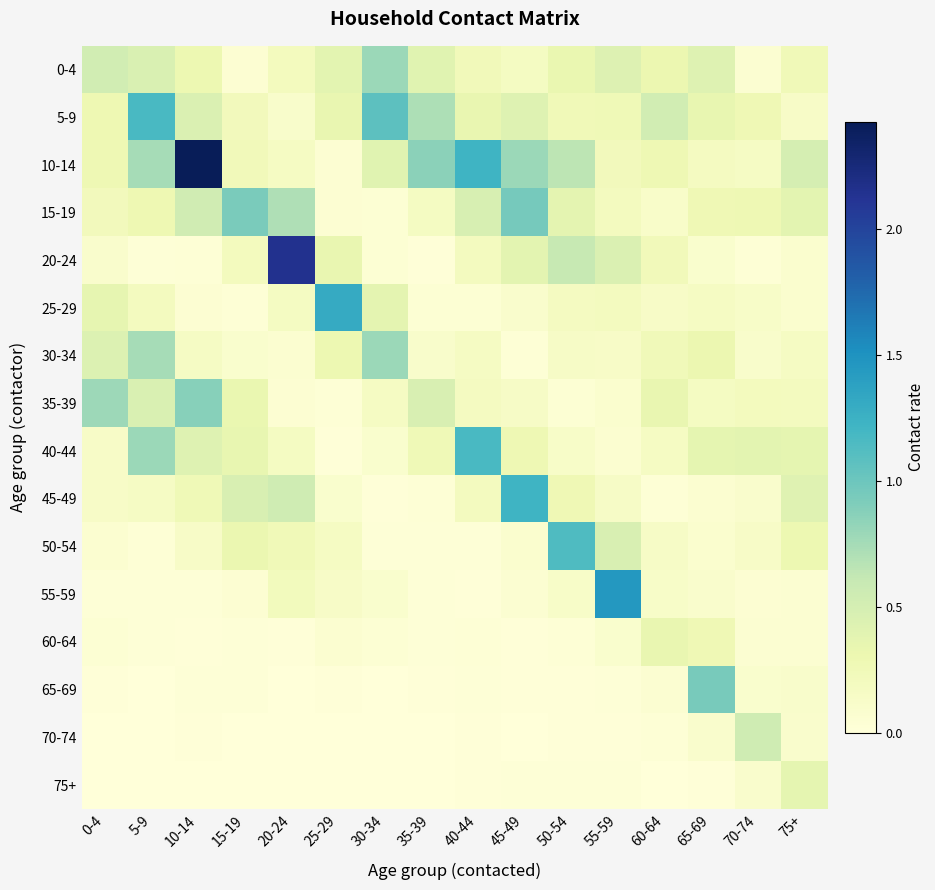

Reading left to right, extract all data points from this chart.

0-4: 0-4=0.5	5-9=0.5	10-14=0.3	15-19=0.1	20-24=0.2	25-29=0.4	30-34=0.8	35-39=0.4	40-44=0.2	45-49=0.2	50-54=0.3	55-59=0.4	60-64=0.3	65-69=0.4	70-74=0.1	75+=0.2
5-9: 0-4=0.3	5-9=1.2	10-14=0.4	15-19=0.2	20-24=0.1	25-29=0.3	30-34=1.1	35-39=0.7	40-44=0.3	45-49=0.4	50-54=0.3	55-59=0.3	60-64=0.5	65-69=0.3	70-74=0.3	75+=0.1
10-14: 0-4=0.3	5-9=0.7	10-14=2.4	15-19=0.2	20-24=0.2	25-29=0.0	30-34=0.4	35-39=0.9	40-44=1.2	45-49=0.8	50-54=0.6	55-59=0.2	60-64=0.3	65-69=0.2	70-74=0.2	75+=0.5
15-19: 0-4=0.2	5-9=0.3	10-14=0.5	15-19=0.9	20-24=0.7	25-29=0.1	30-34=0.0	35-39=0.2	40-44=0.5	45-49=0.9	50-54=0.4	55-59=0.2	60-64=0.1	65-69=0.3	70-74=0.3	75+=0.4
20-24: 0-4=0.1	5-9=0.0	10-14=0.0	15-19=0.2	20-24=2.1	25-29=0.3	30-34=0.0	35-39=0.0	40-44=0.2	45-49=0.4	50-54=0.6	55-59=0.4	60-64=0.2	65-69=0.1	70-74=0.0	75+=0.1
25-29: 0-4=0.4	5-9=0.2	10-14=0.1	15-19=0.0	20-24=0.2	25-29=1.3	30-34=0.4	35-39=0.0	40-44=0.0	45-49=0.1	50-54=0.2	55-59=0.2	60-64=0.1	65-69=0.2	70-74=0.1	75+=0.1
30-34: 0-4=0.4	5-9=0.7	10-14=0.2	15-19=0.1	20-24=0.1	25-29=0.3	30-34=0.8	35-39=0.1	40-44=0.2	45-49=0.0	50-54=0.1	55-59=0.1	60-64=0.2	65-69=0.3	70-74=0.1	75+=0.2
35-39: 0-4=0.8	5-9=0.5	10-14=0.9	15-19=0.3	20-24=0.1	25-29=0.0	30-34=0.2	35-39=0.5	40-44=0.2	45-49=0.1	50-54=0.0	55-59=0.1	60-64=0.3	65-69=0.2	70-74=0.2	75+=0.2
40-44: 0-4=0.1	5-9=0.8	10-14=0.4	15-19=0.3	20-24=0.2	25-29=0.0	30-34=0.1	35-39=0.3	40-44=1.2	45-49=0.3	50-54=0.1	55-59=0.1	60-64=0.2	65-69=0.4	70-74=0.4	75+=0.4
45-49: 0-4=0.1	5-9=0.2	10-14=0.3	15-19=0.5	20-24=0.5	25-29=0.1	30-34=0.0	35-39=0.0	40-44=0.2	45-49=1.2	50-54=0.3	55-59=0.1	60-64=0.0	65-69=0.1	70-74=0.1	75+=0.4
50-54: 0-4=0.1	5-9=0.0	10-14=0.1	15-19=0.3	20-24=0.3	25-29=0.2	30-34=0.0	35-39=0.0	40-44=0.0	45-49=0.1	50-54=1.1	55-59=0.5	60-64=0.1	65-69=0.1	70-74=0.1	75+=0.3
55-59: 0-4=0.0	5-9=0.0	10-14=0.0	15-19=0.1	20-24=0.2	25-29=0.1	30-34=0.1	35-39=0.0	40-44=0.0	45-49=0.1	50-54=0.1	55-59=1.5	60-64=0.1	65-69=0.1	70-74=0.1	75+=0.1
60-64: 0-4=0.0	5-9=0.0	10-14=0.0	15-19=0.0	20-24=0.0	25-29=0.1	30-34=0.0	35-39=0.0	40-44=0.0	45-49=0.0	50-54=0.0	55-59=0.1	60-64=0.3	65-69=0.3	70-74=0.1	75+=0.1
65-69: 0-4=0.0	5-9=0.0	10-14=0.0	15-19=0.0	20-24=0.0	25-29=0.0	30-34=0.0	35-39=0.0	40-44=0.0	45-49=0.0	50-54=0.0	55-59=0.0	60-64=0.1	65-69=0.9	70-74=0.1	75+=0.1
70-74: 0-4=0.0	5-9=0.0	10-14=0.0	15-19=0.0	20-24=0.0	25-29=0.0	30-34=0.0	35-39=0.0	40-44=0.0	45-49=0.0	50-54=0.0	55-59=0.0	60-64=0.0	65-69=0.1	70-74=0.5	75+=0.1
75+: 0-4=0.0	5-9=0.0	10-14=0.0	15-19=0.0	20-24=0.0	25-29=0.0	30-34=0.0	35-39=0.0	40-44=0.0	45-49=0.0	50-54=0.0	55-59=0.0	60-64=0.0	65-69=0.0	70-74=0.1	75+=0.4